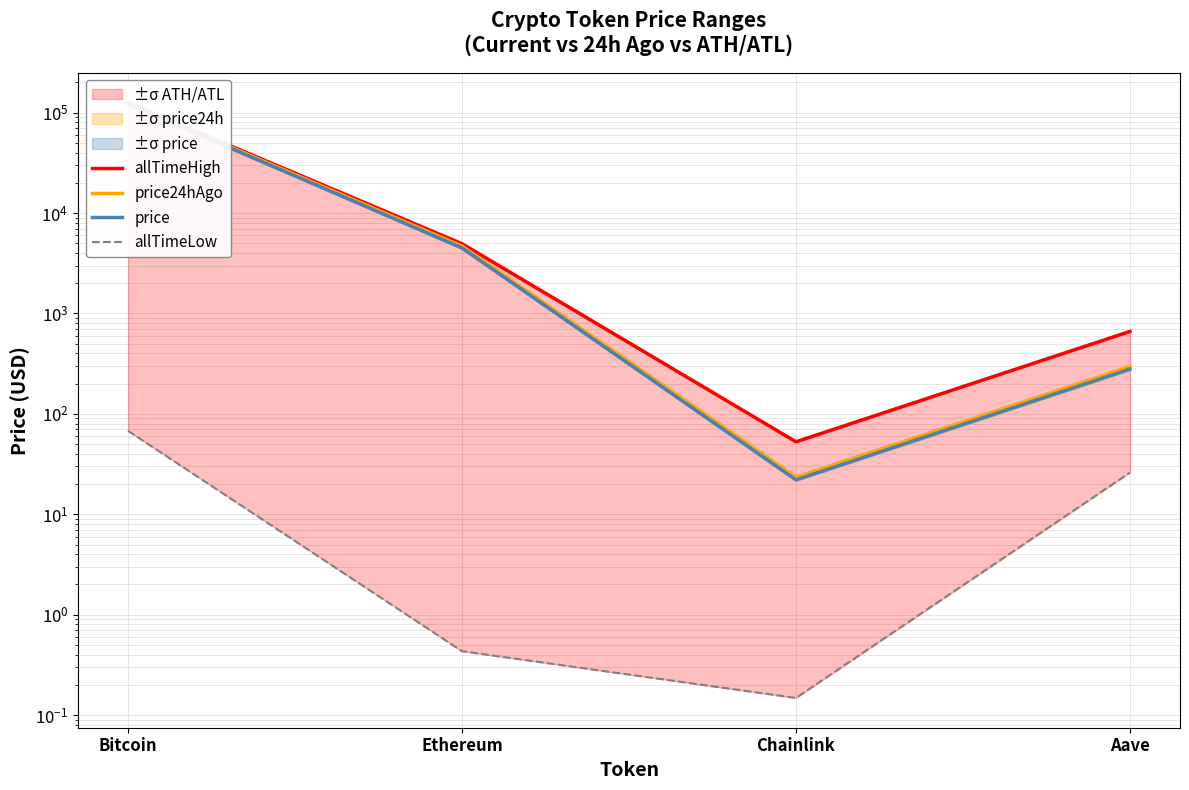

What value does the allTimeLow series have at Ethereum?

0.4